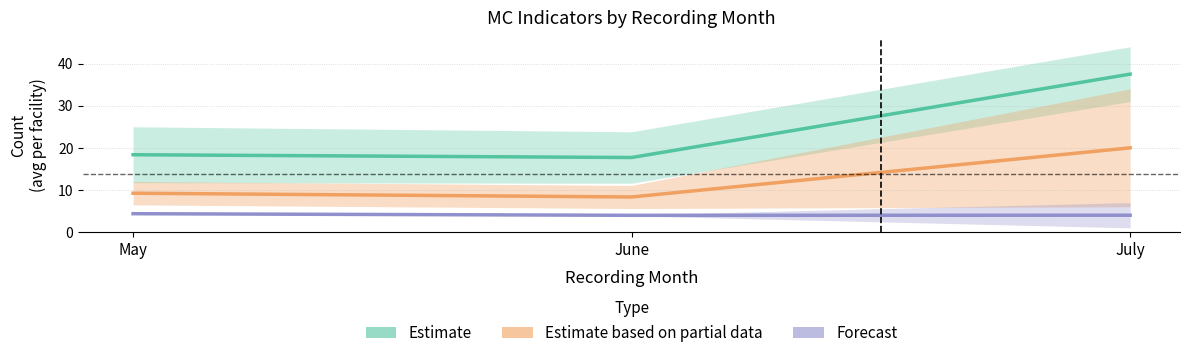

List the series in order of their overall mean, highest first.

Estimate, Estimate based on partial data, Forecast